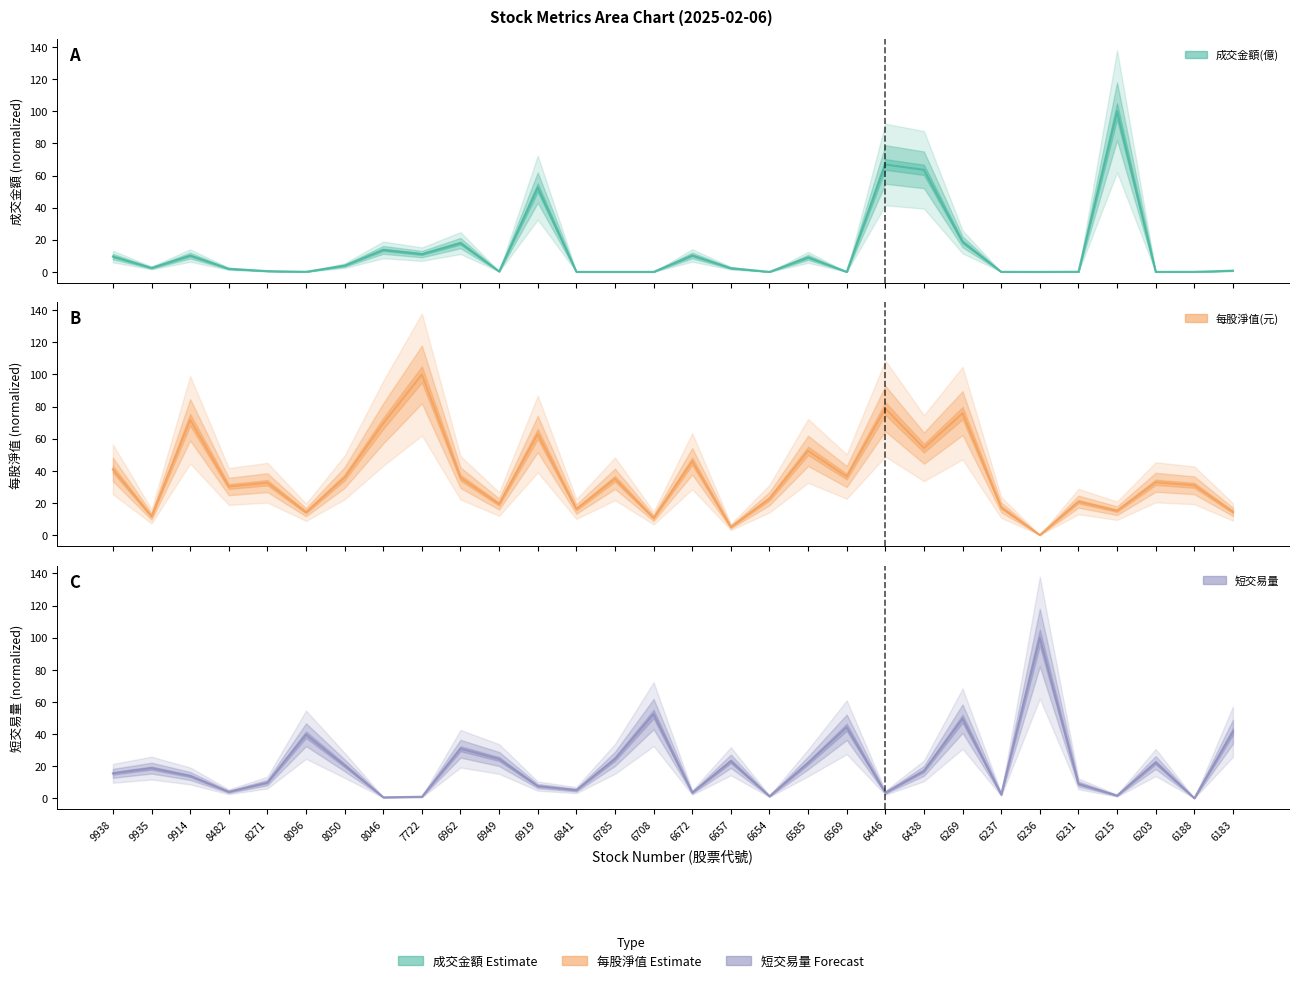

Which has a higher value, 6203 or 6231?

6231